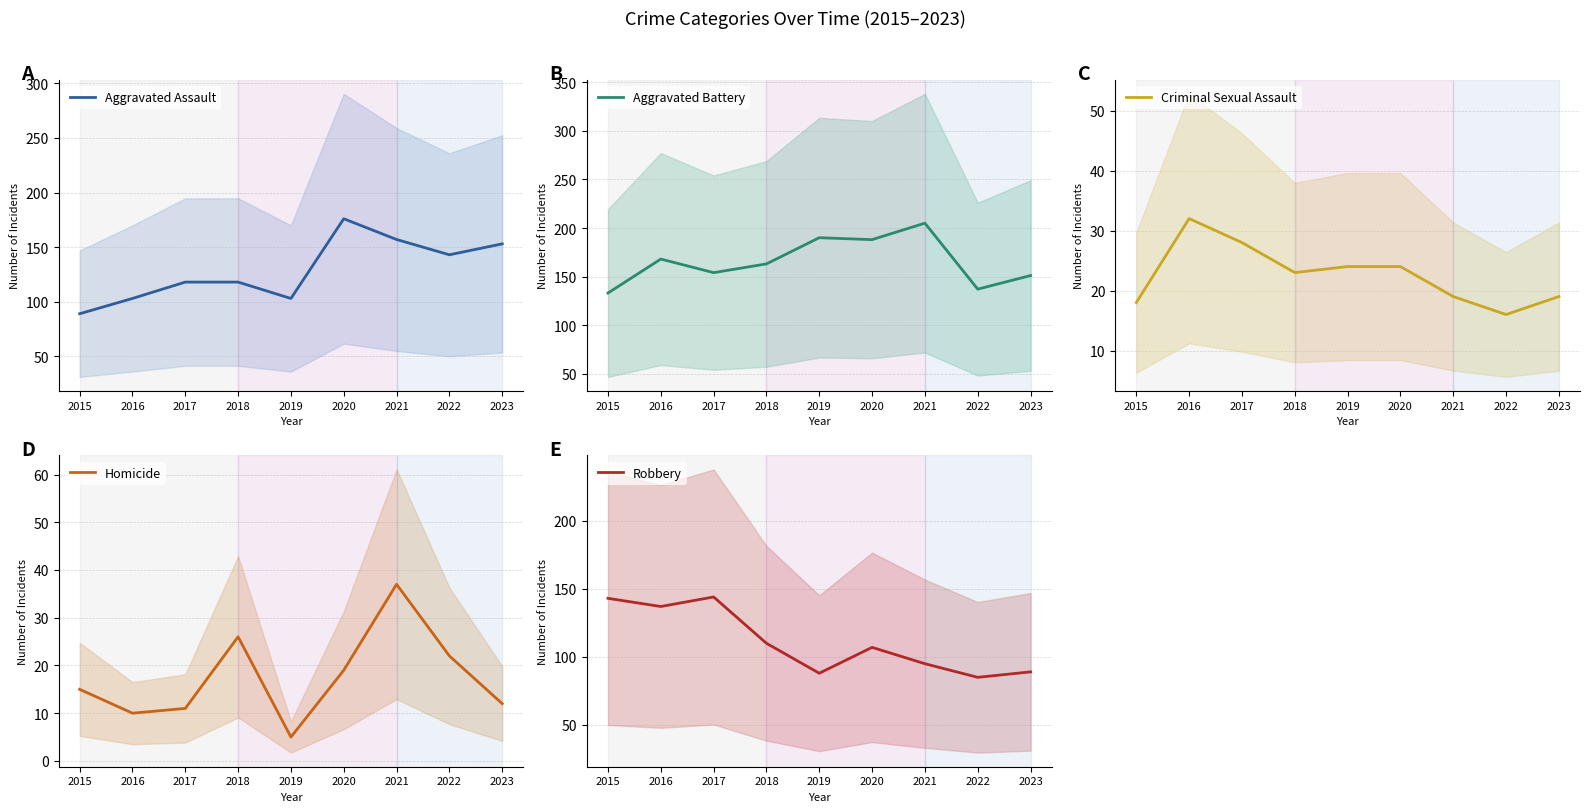

Which series has the widest spread of values?

Aggravated Assault